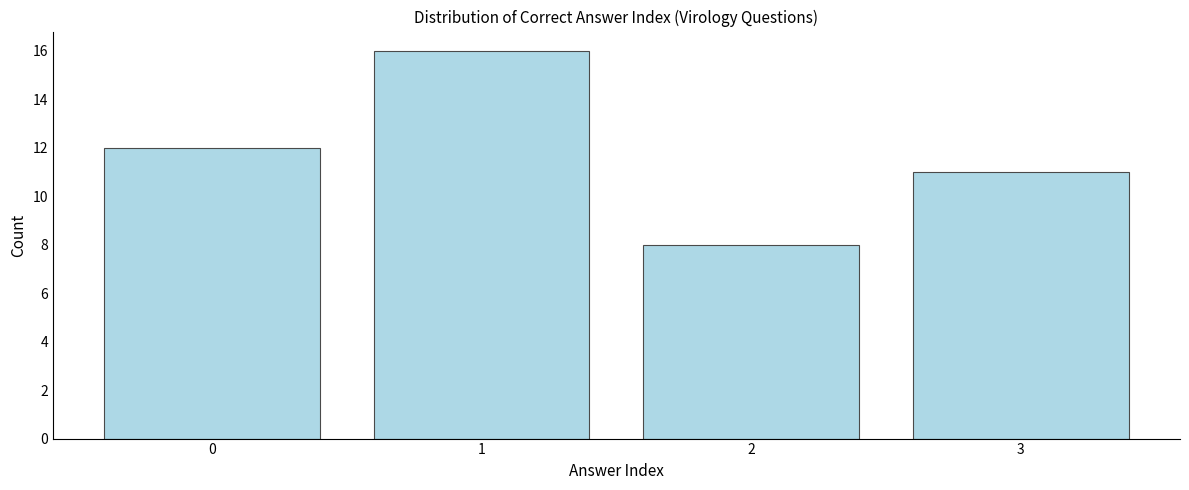

Reading left to right, transcribe all the data shown in this chart.

12	16	8	11